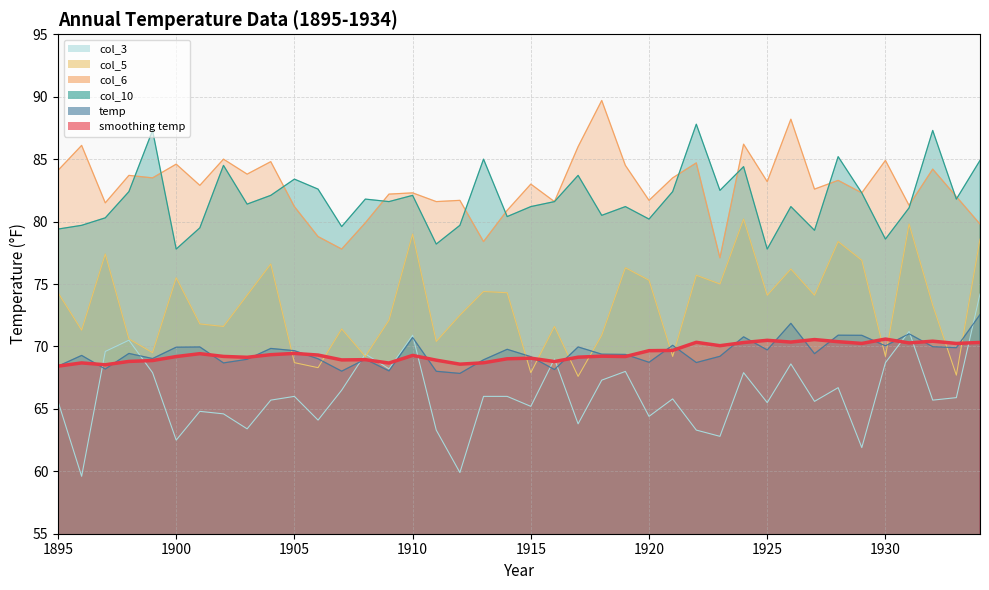

What is the total value across all series at 1934?

460.4